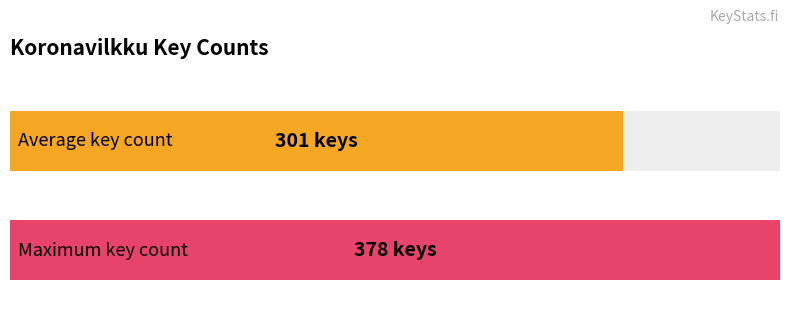

What is the greatest value displayed?

378